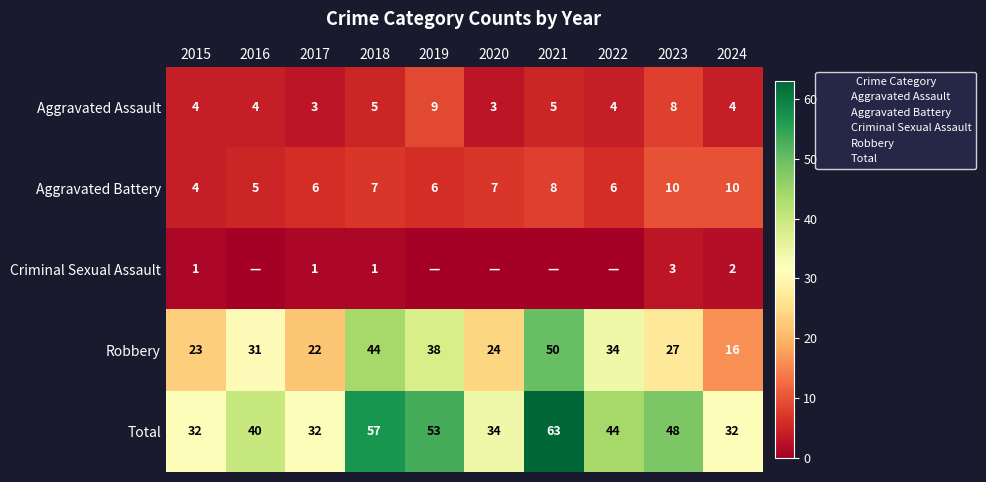

What value does the Robbery series have at 2017?

22